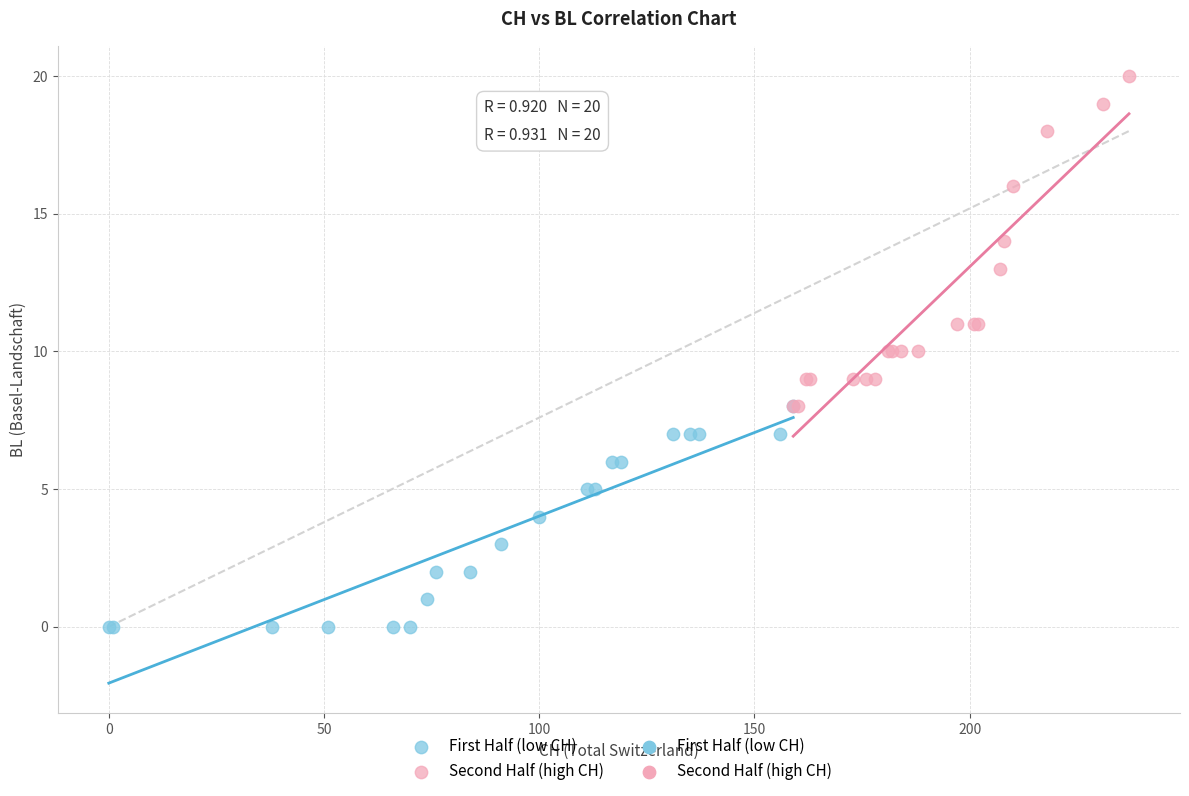

Which series has the widest spread of Y values?

Second Half (high CH)